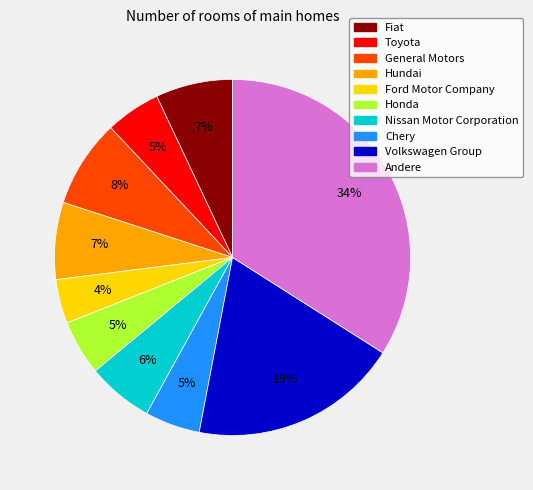

Is there a majority slice in this chart?

No